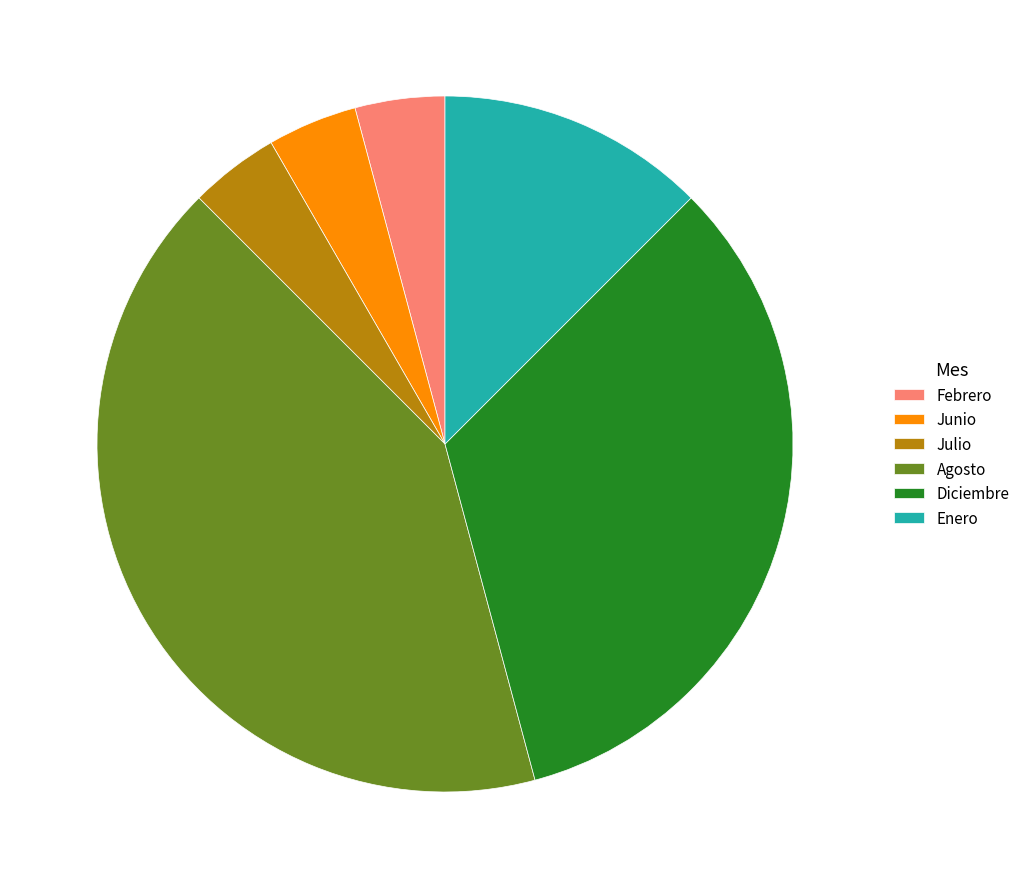

The Diciembre slice represents 27% of the pie. True or false?

False